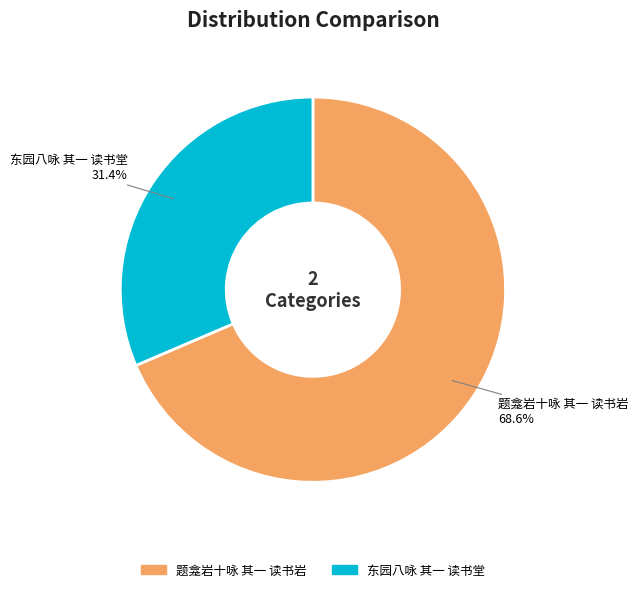

Count the number of slices in the pie.

2